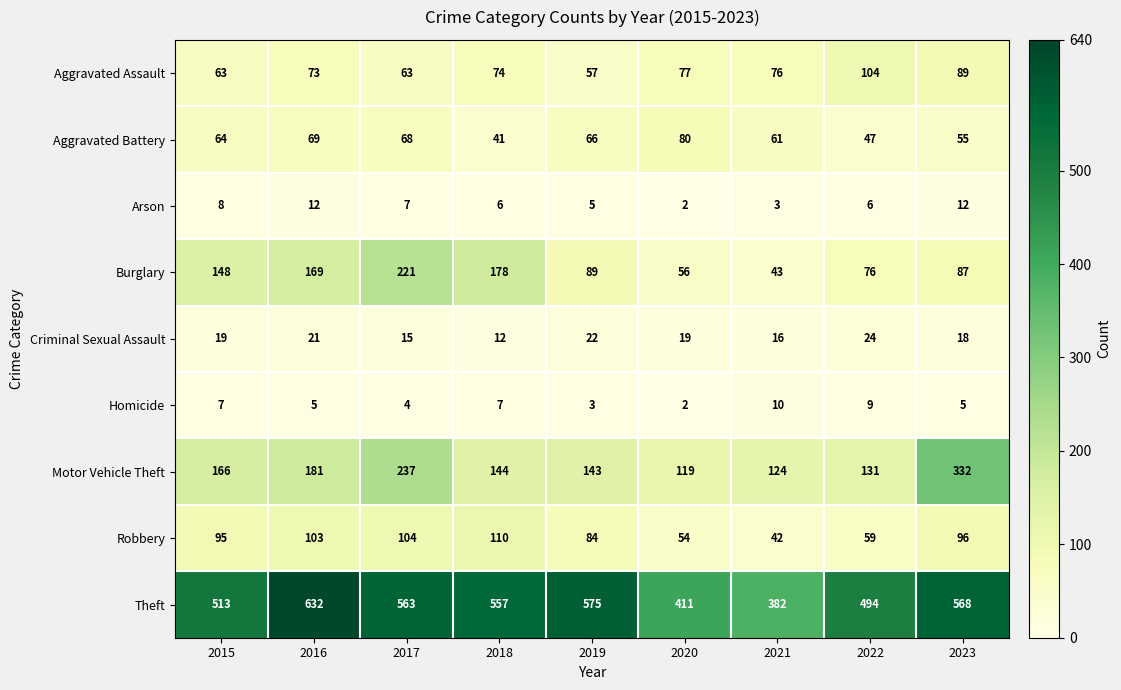

How many data points in Burglary are less than 89?

4